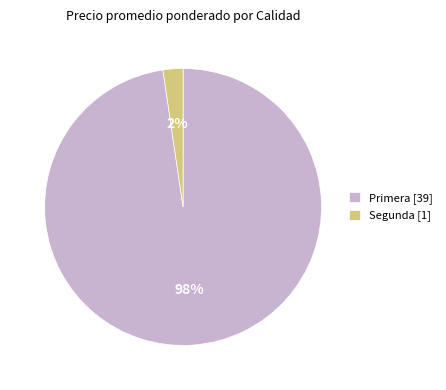

To the nearest percent, what portion does Primera [39] represent?

98%